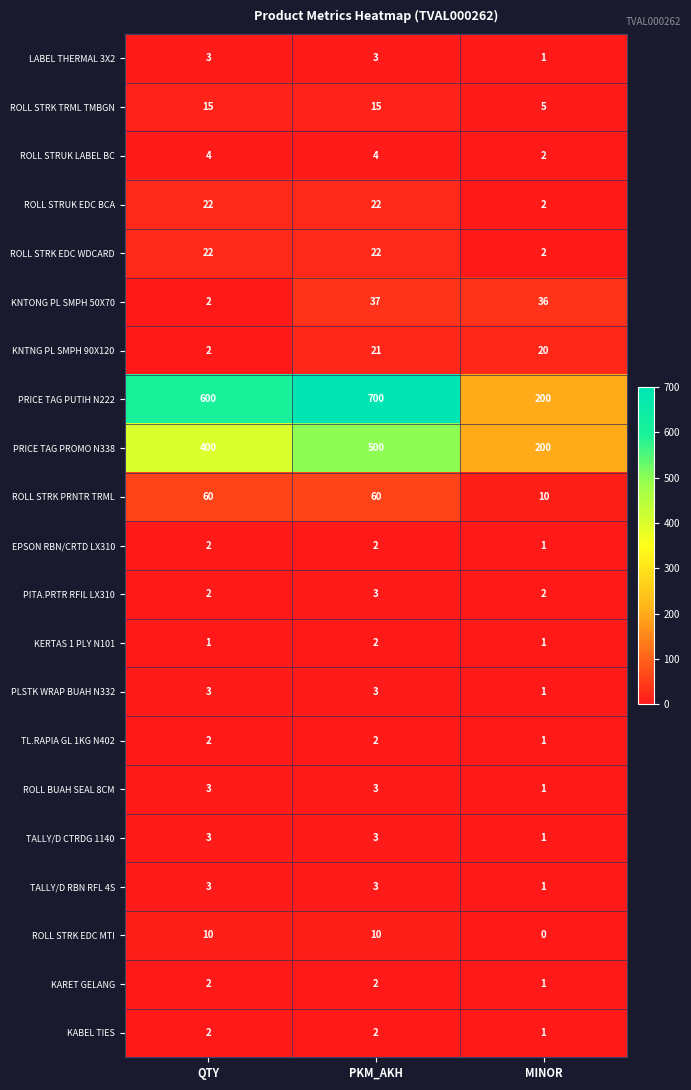

At how many categories does at least one series exceed 424?

2